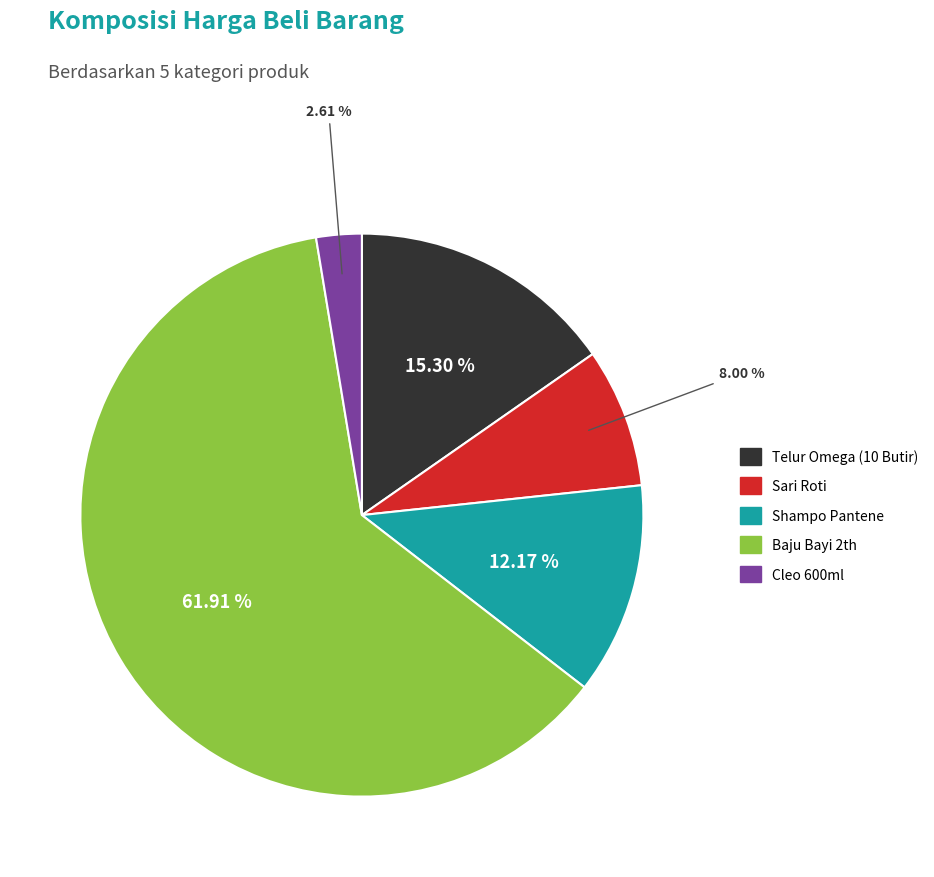

Which category has the smallest portion of the pie?

Cleo 600ml